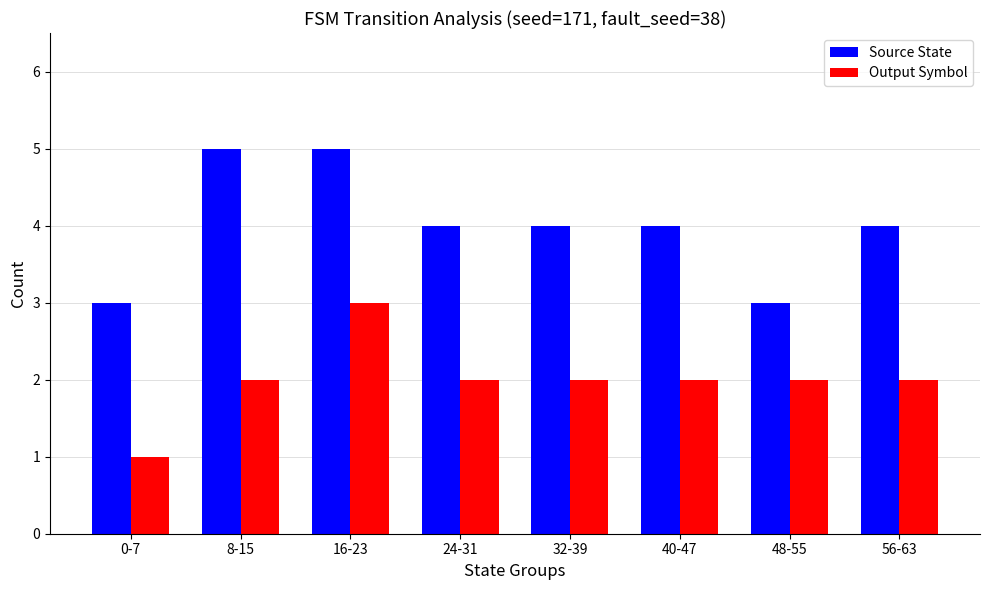

What is the label of the 5th bar from the right?

24-31